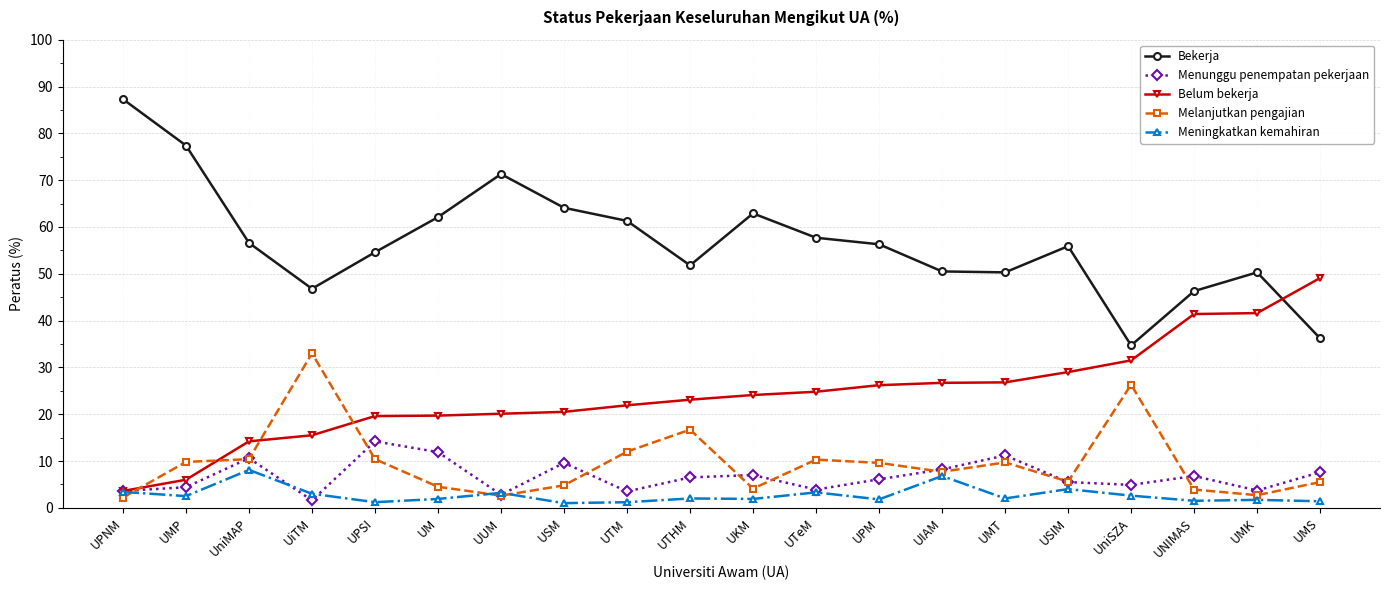

Between which two adjacent categories do Melanjutkan pengajian and Menunggu penempatan pekerjaan first intersect?

UPNM and UMP